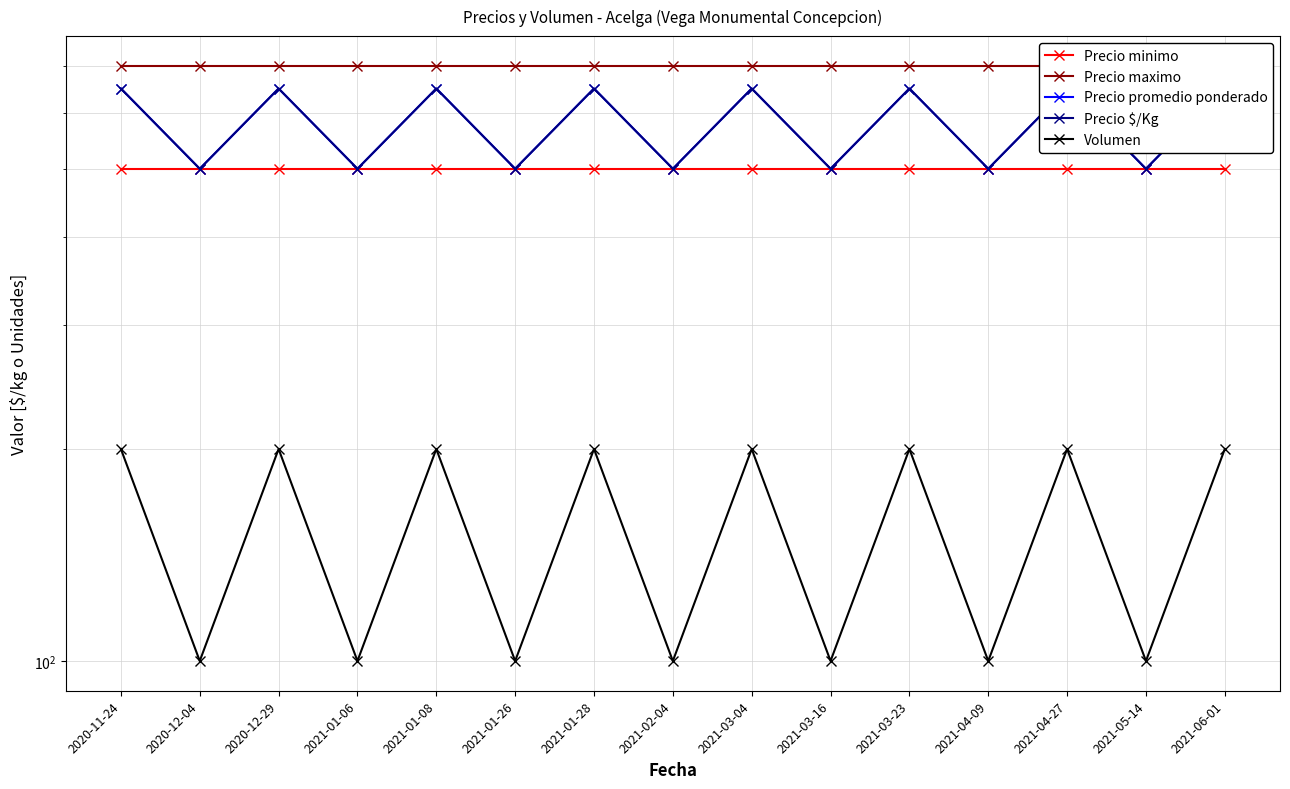

What are all the series names shown in the legend?

Precio minimo, Precio maximo, Precio promedio ponderado, Precio $/Kg, Volumen